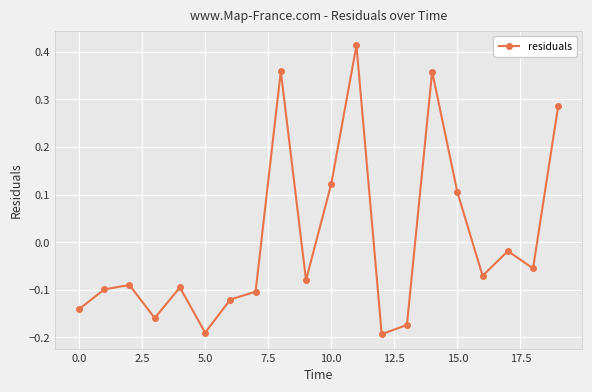

True or false: the data has more than 2 interior local peaks.

True